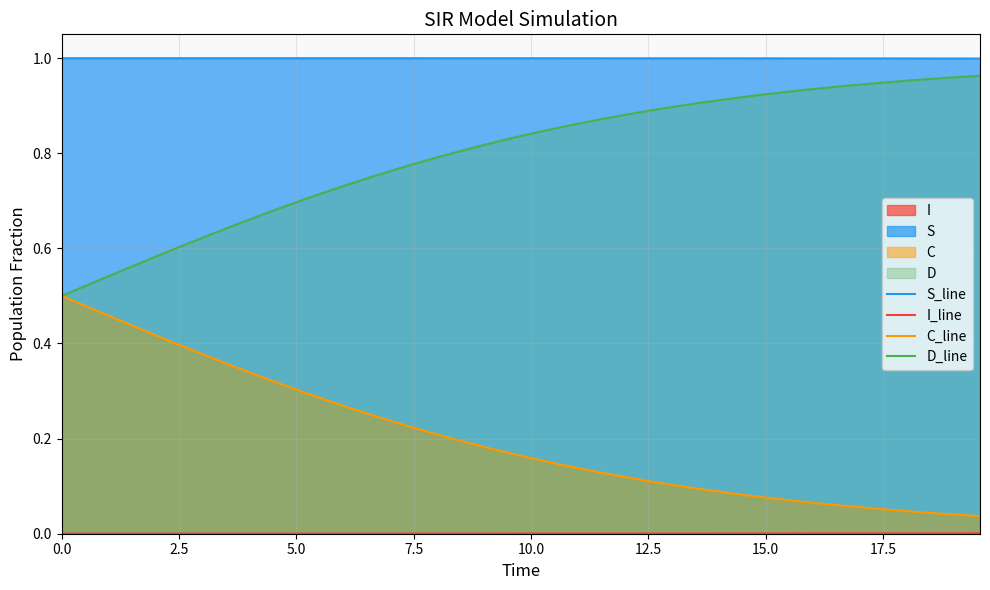

List the series in order of their peak value, highest first.

S_line, D_line, C_line, I_line